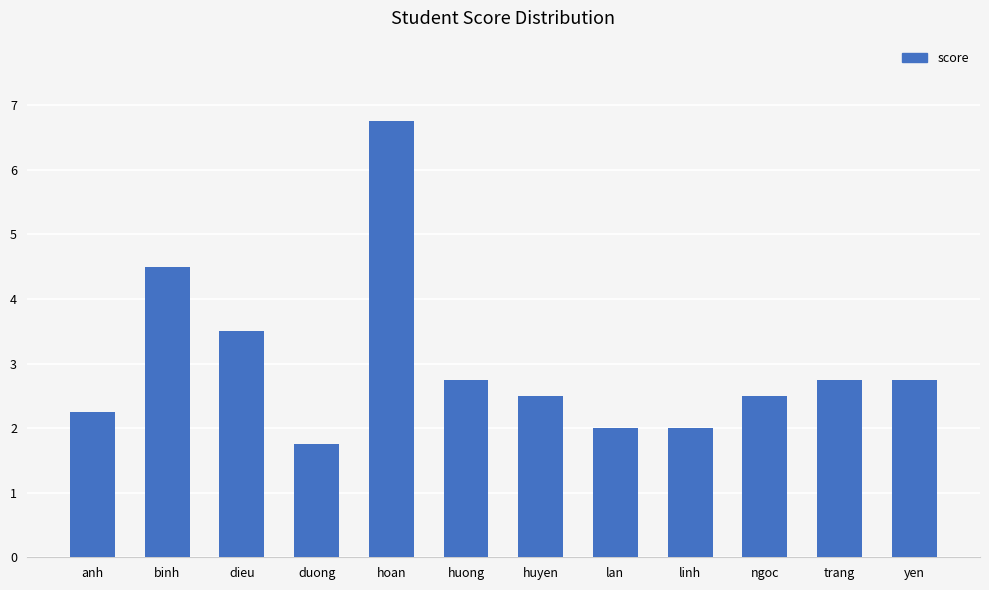

What is the minimum value shown in the chart?

1.8